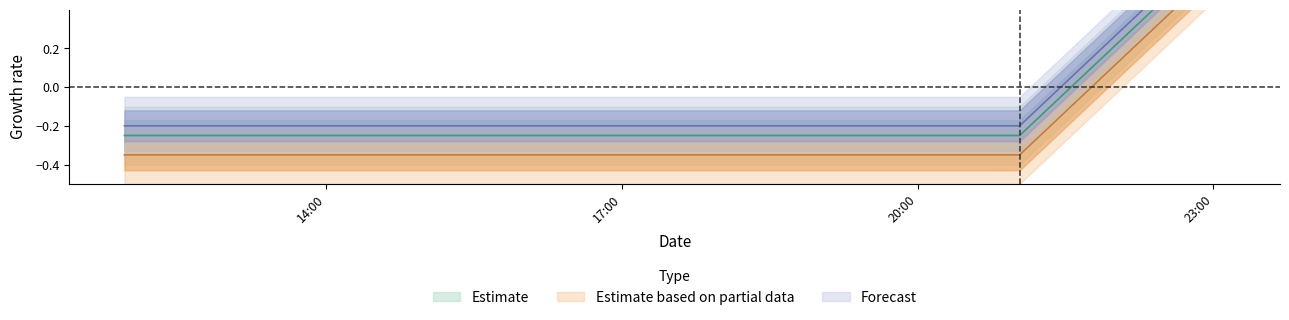

Between 14:00 and 20:00, which series saw the biggest shift?

Estimate